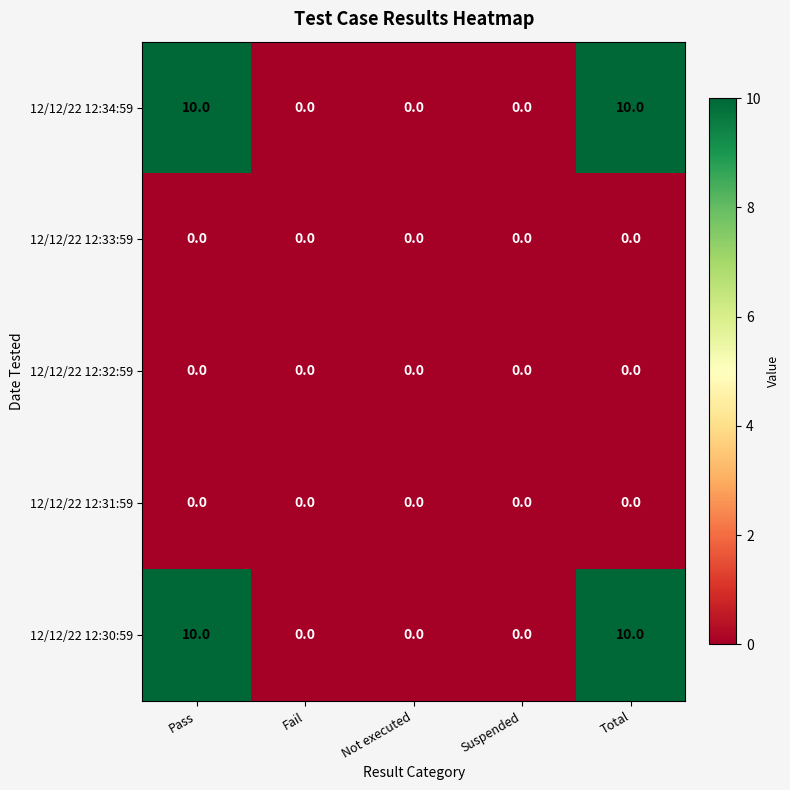

How many 12/12/22 12:30:59 values are between 0 and 10?

5